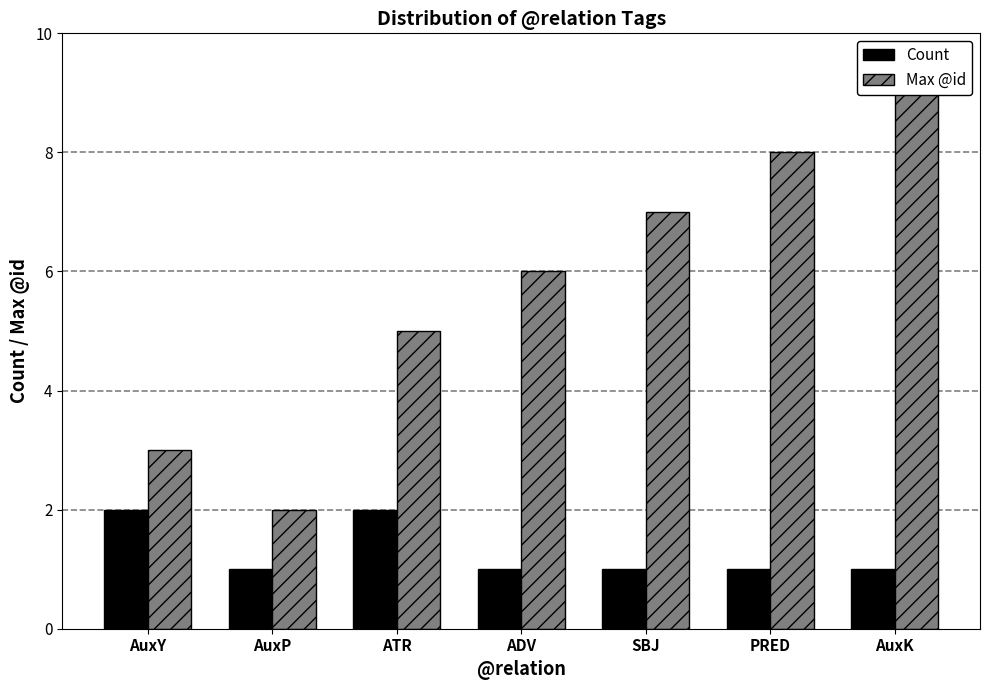

What is the average value of the Count series?

1